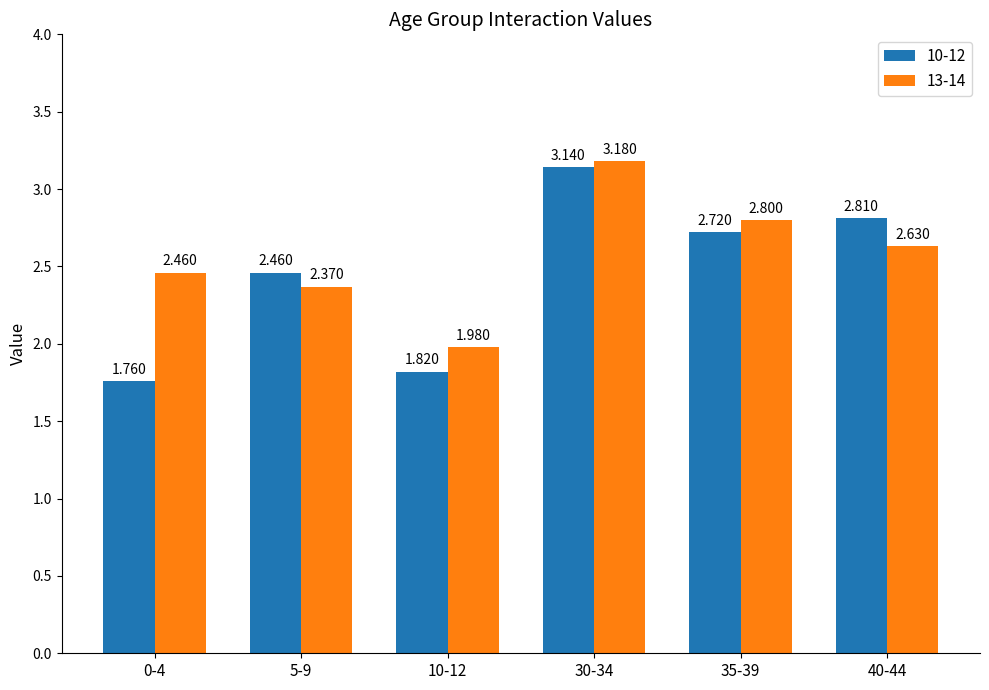

Which series has the largest total across all categories?

13-14